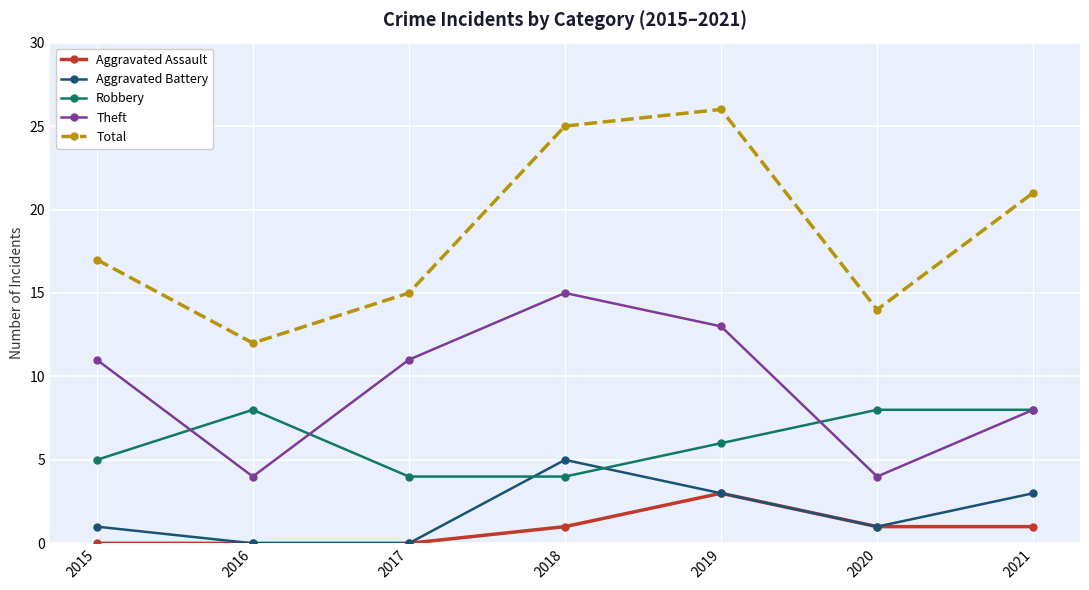

Reading left to right, what are all the values shown in this chart?

Aggravated Assault: 0	0	0	1	3	1	1
Aggravated Battery: 1	0	0	5	3	1	3
Robbery: 5	8	4	4	6	8	8
Theft: 11	4	11	15	13	4	8
Total: 17	12	15	25	26	14	21